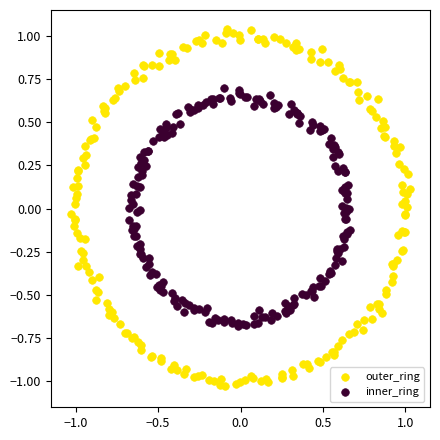

Which series reaches the minimum Y coordinate?

outer_ring